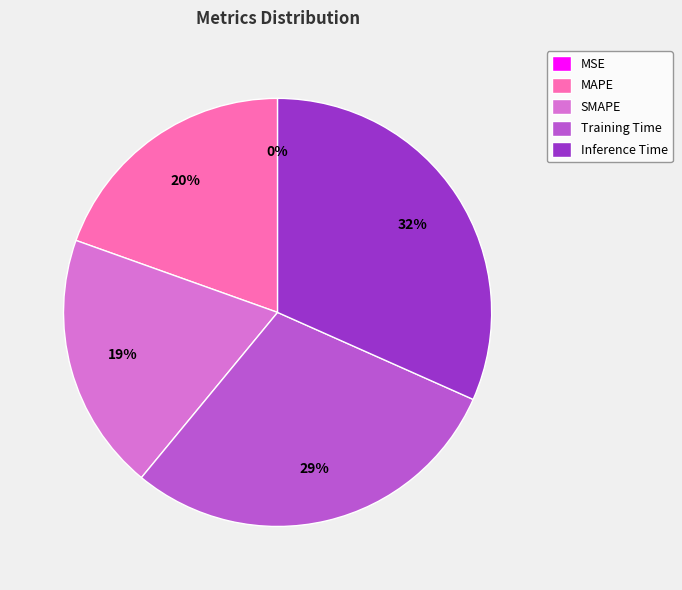

Do SMAPE and Inference Time together represent more than half of the pie?

Yes